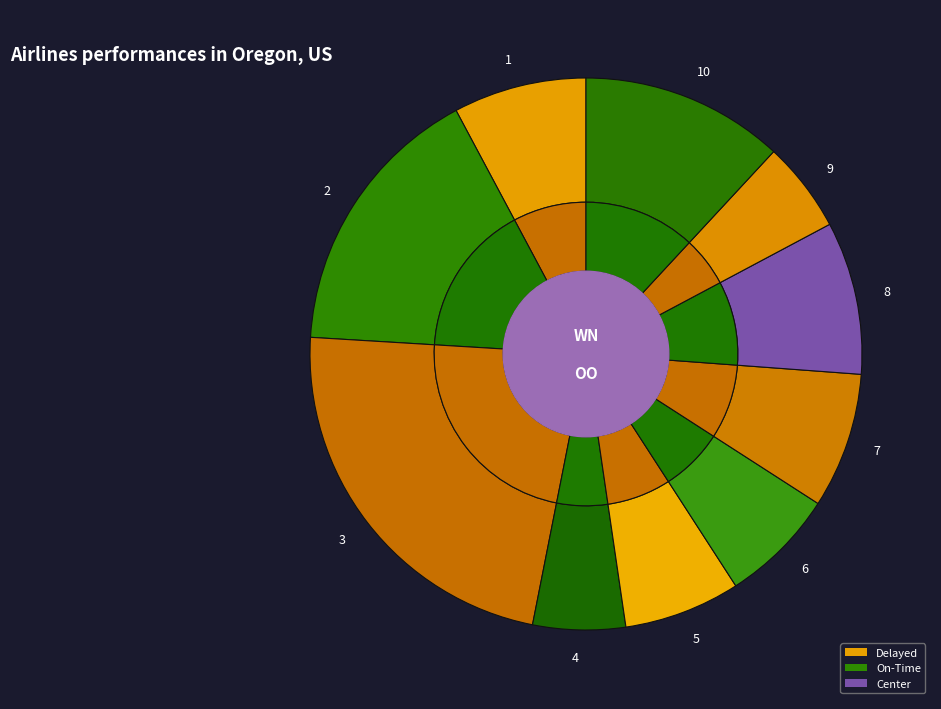

Combined, what portion of the pie is 5 and 3?

29.7%